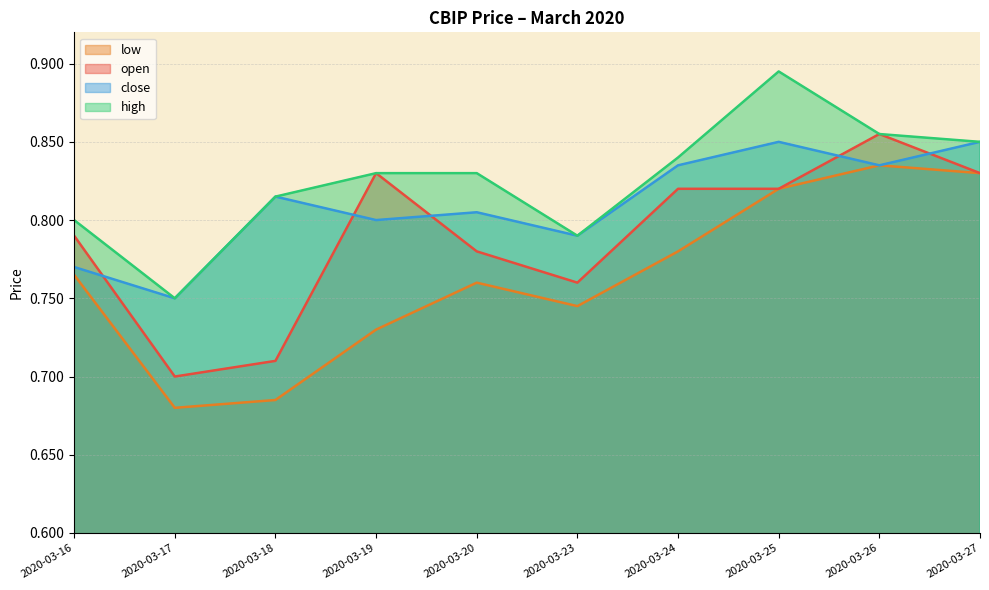

What is the value of the open point at the 7th from the left?

0.8